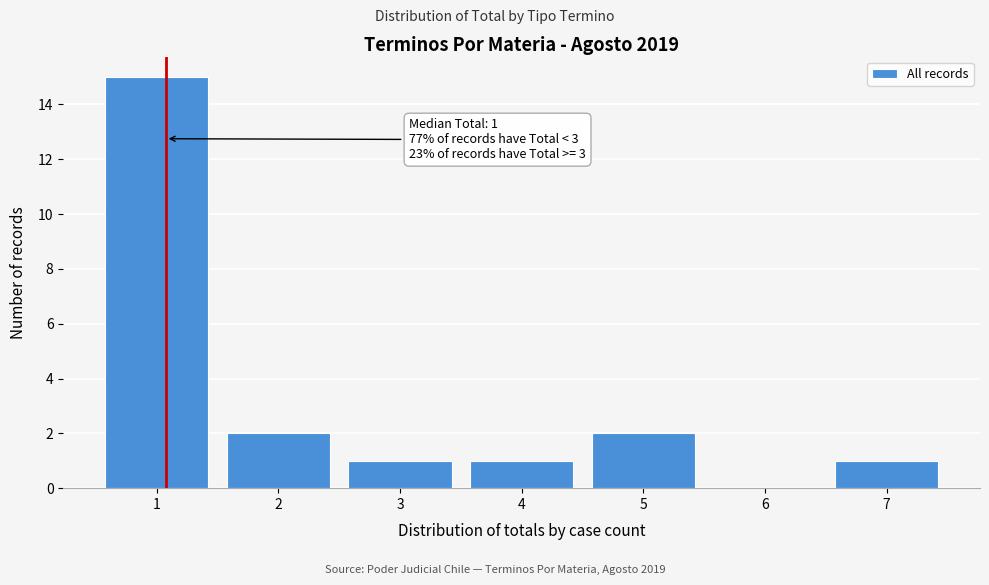

Reading right to left, transcribe all the data shown in this chart.

7=1	6=0	5=2	4=1	3=1	2=2	1=15